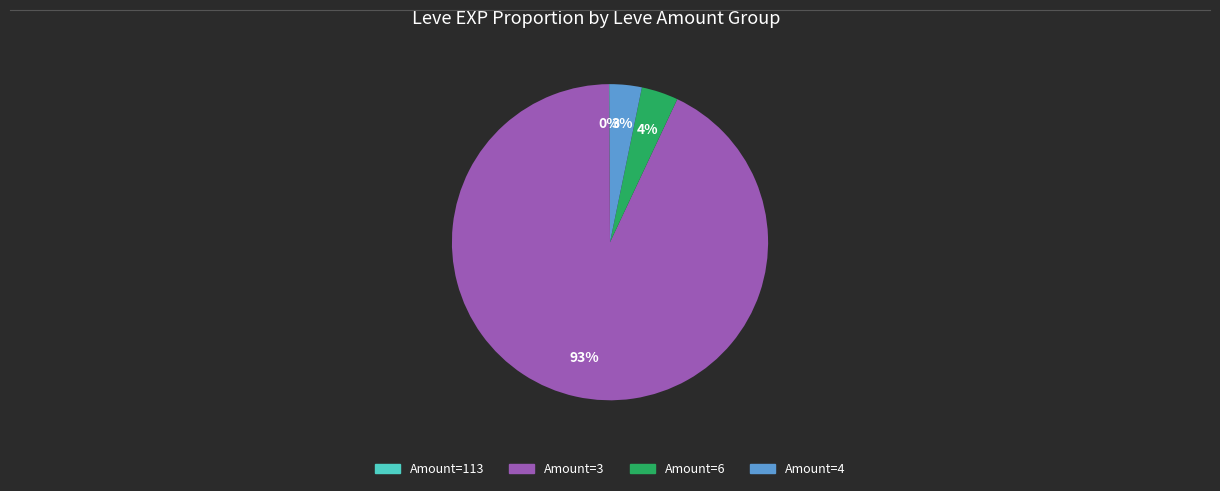

Does any single category account for the majority?

Yes